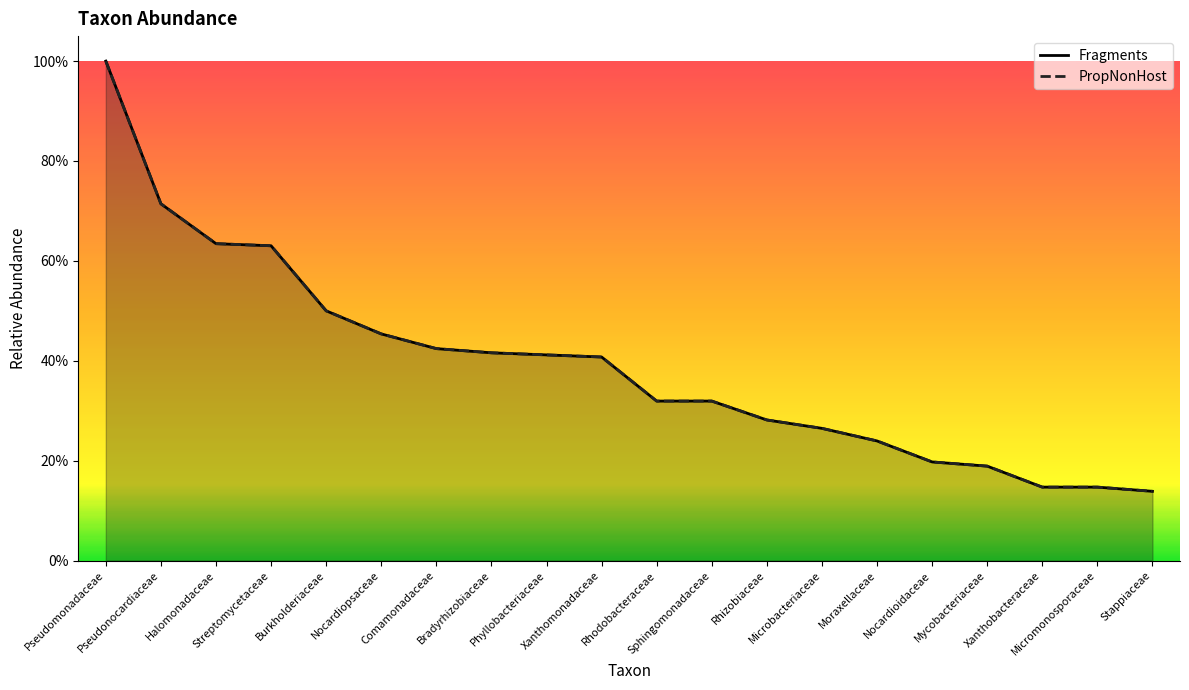

What is the difference between the Fragments values at Burkholderiaceae and Xanthomonadaceae?

0.1